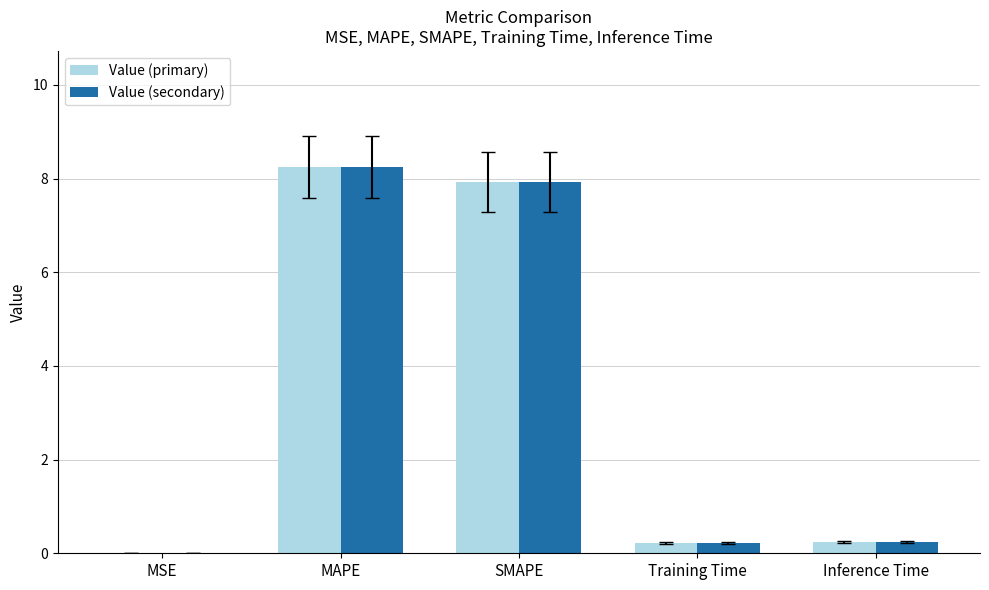

Is it true that Value (secondary) equals 11.0 at MAPE?

False